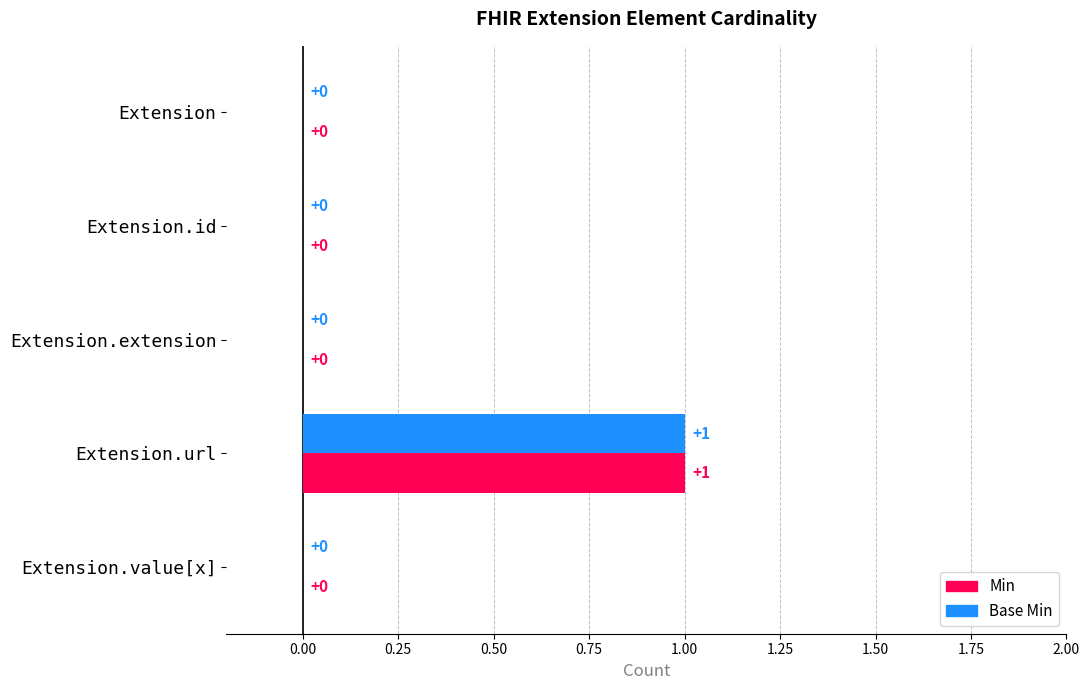

Is it true that Base Min equals 0 at Extension.id?

True